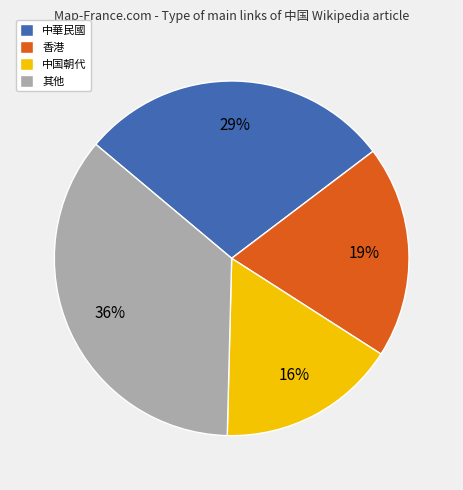

Count the number of slices in the pie.

4